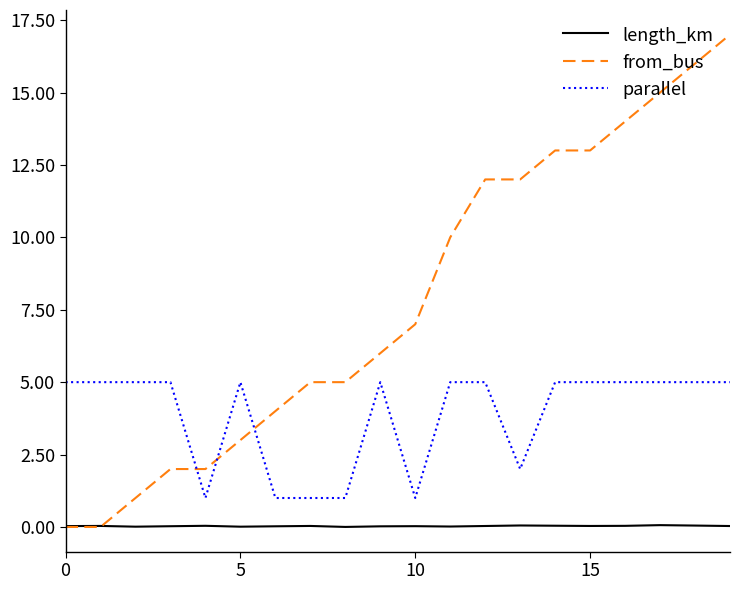

After their last crossing, which series has the higher values: from_bus or parallel?

from_bus